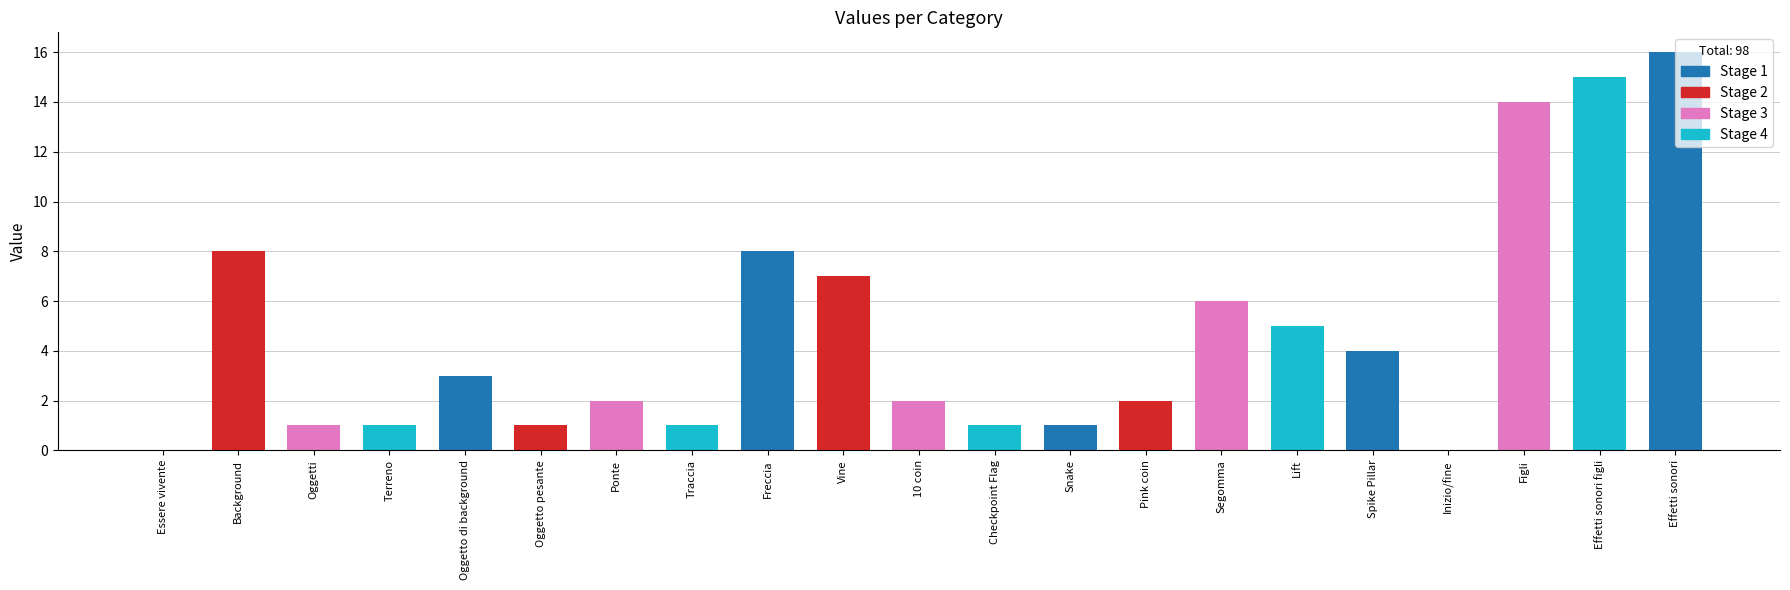

What is the average value?

5